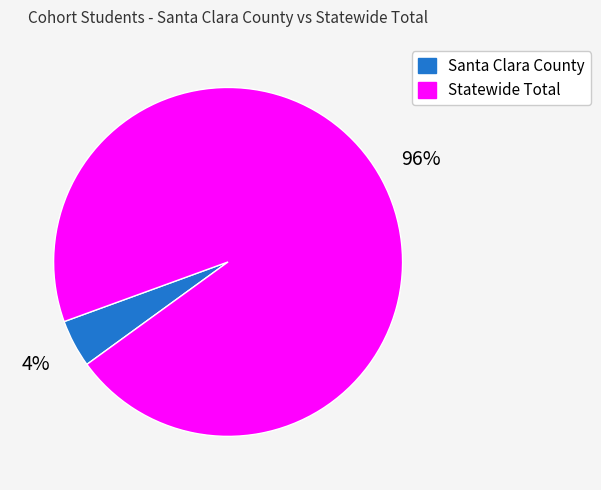

Do Santa Clara County and Statewide Total together represent more than half of the pie?

Yes